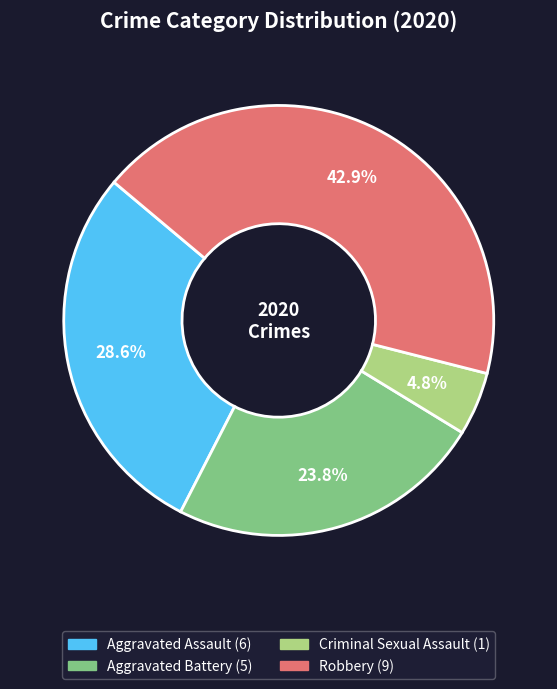

Is there a majority slice in this chart?

No